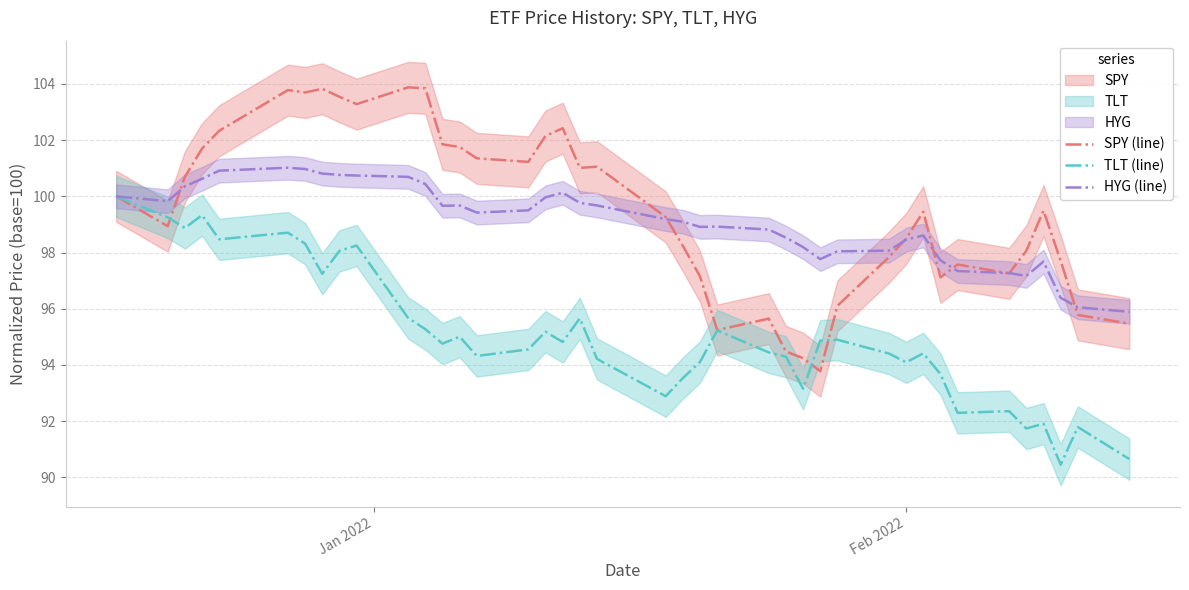

What is the average value of the TLT (line) series?

95.0